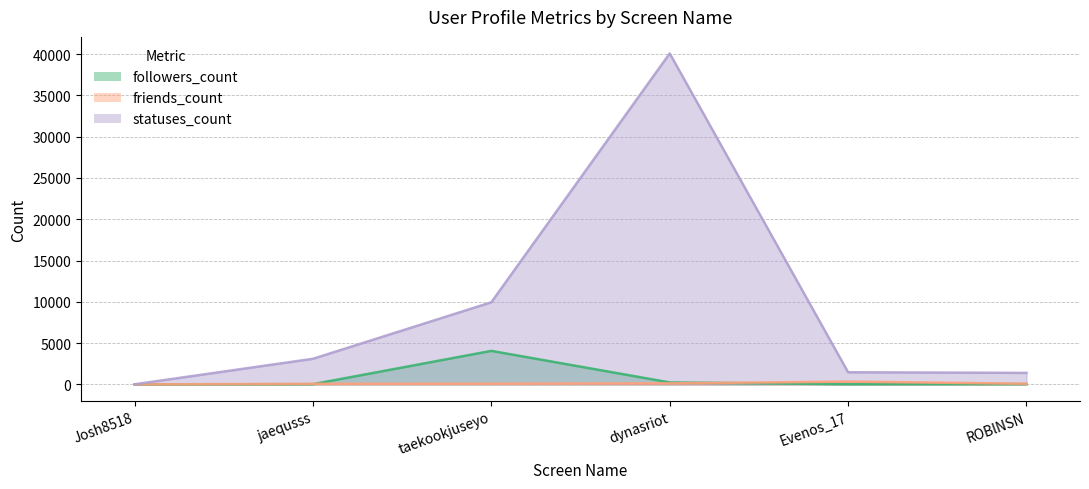

After their last crossing, which series has the higher values: friends_count or followers_count?

friends_count